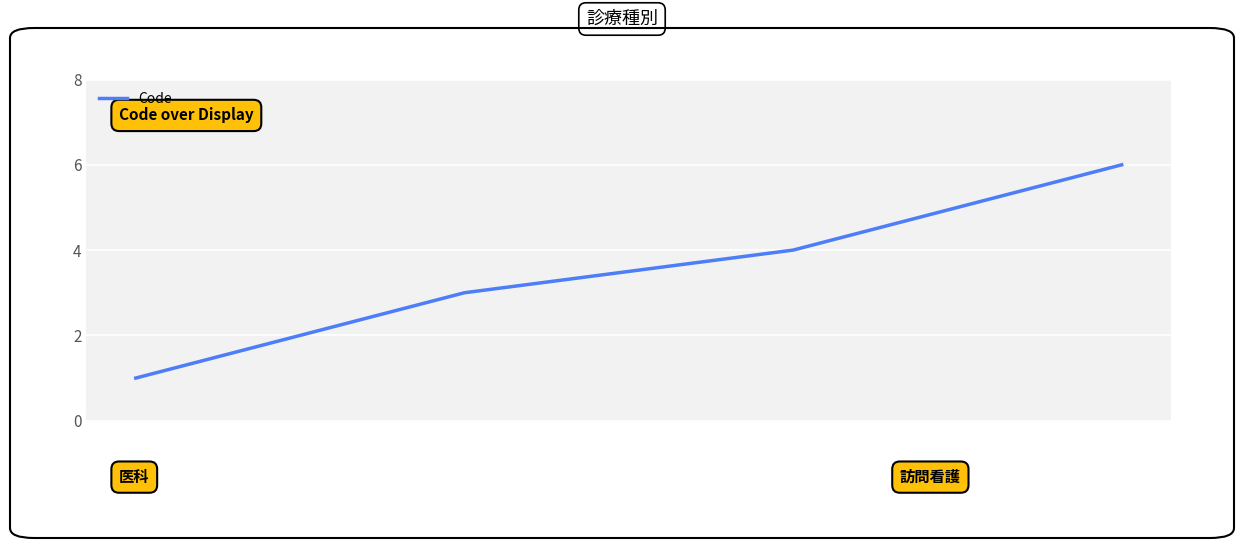

What is the greatest value displayed?

6